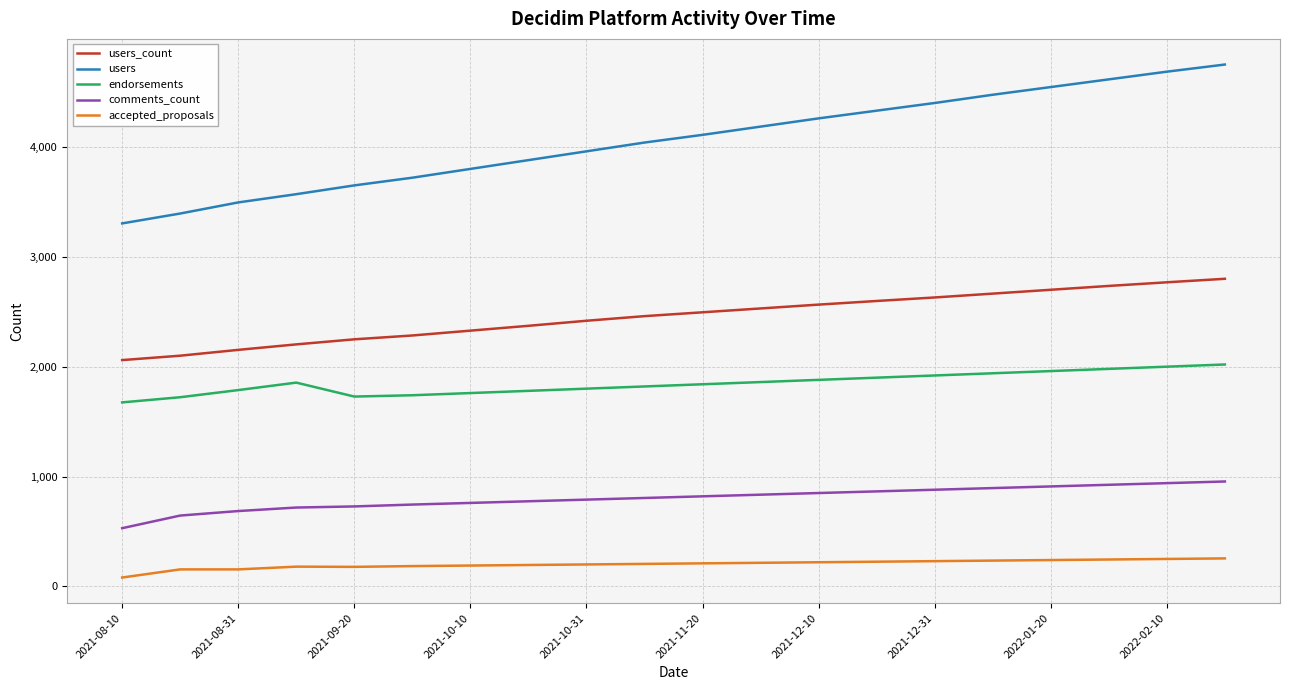

What is the minimum value for users_count?

2060